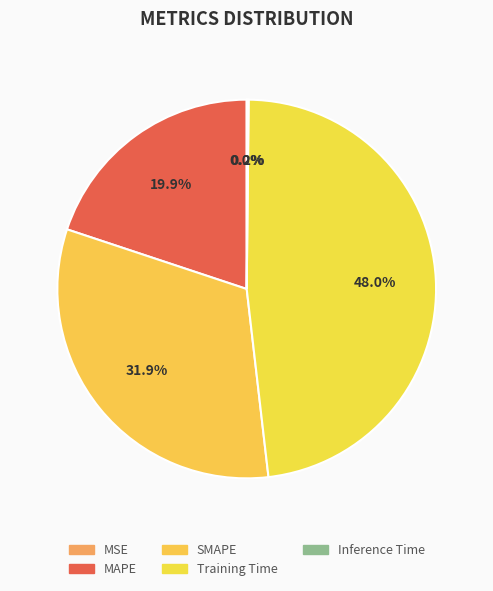

What percentage do MSE and Inference Time together represent?

0.2%